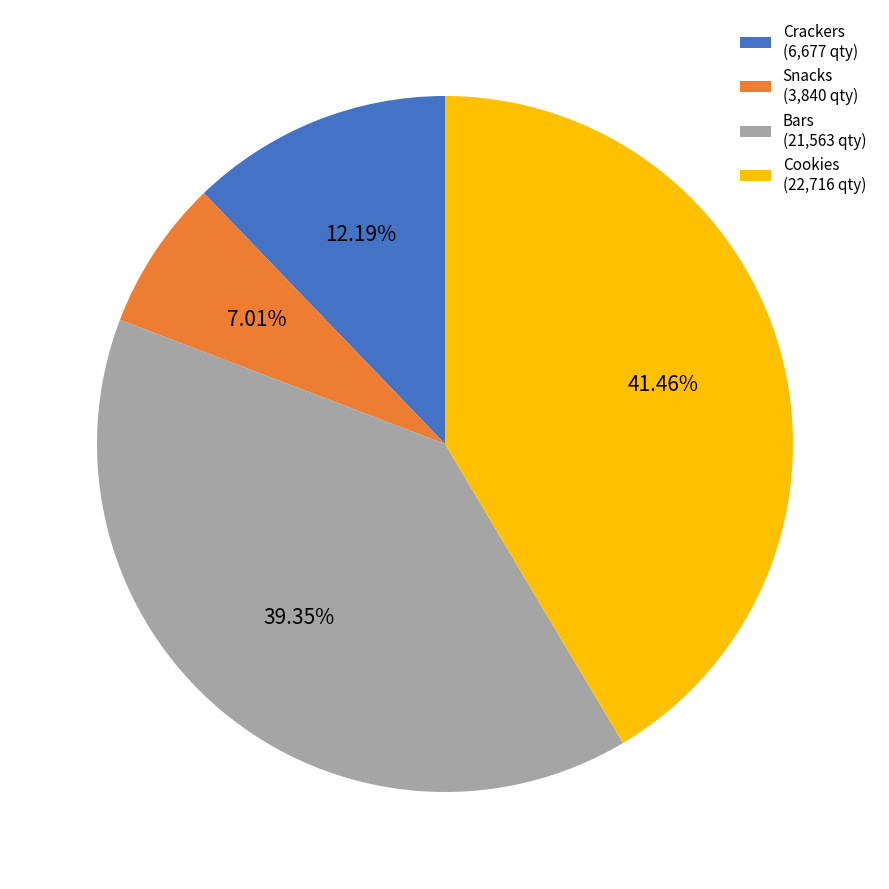

Is the sum of Crackers and Snacks greater than half?

No